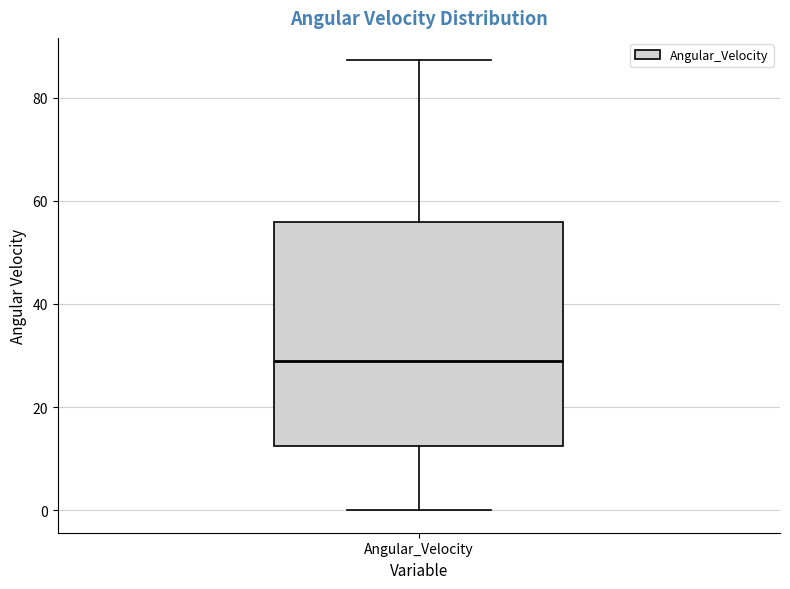

Read this box plot against the y-axis: the position of the median line, the range covered by the box, and the ends of both whiskers. The values are not printed on the chart, so give them approximately, as read against the axis.

median 28, box 12 to 56, whiskers 0 to 88